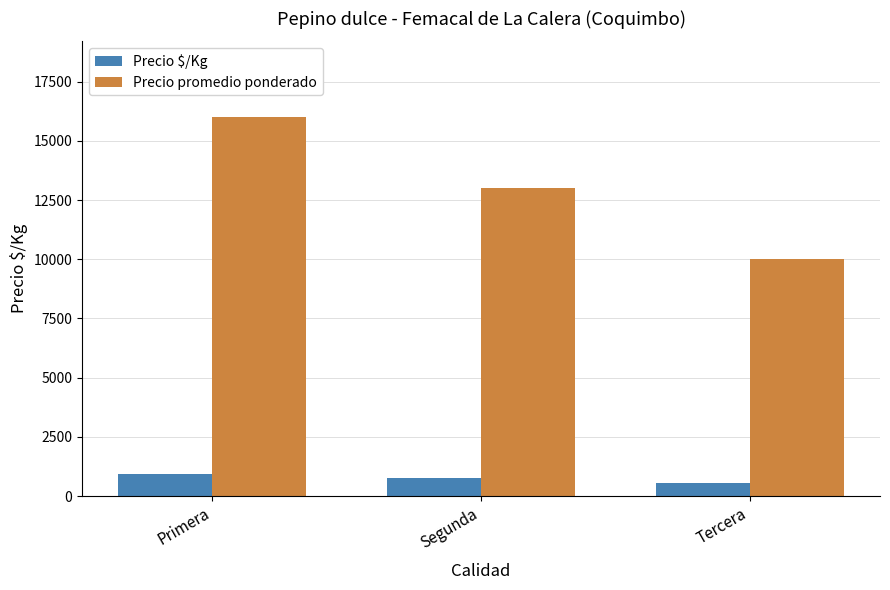

What is the highest value of the Precio promedio ponderado series?

16000